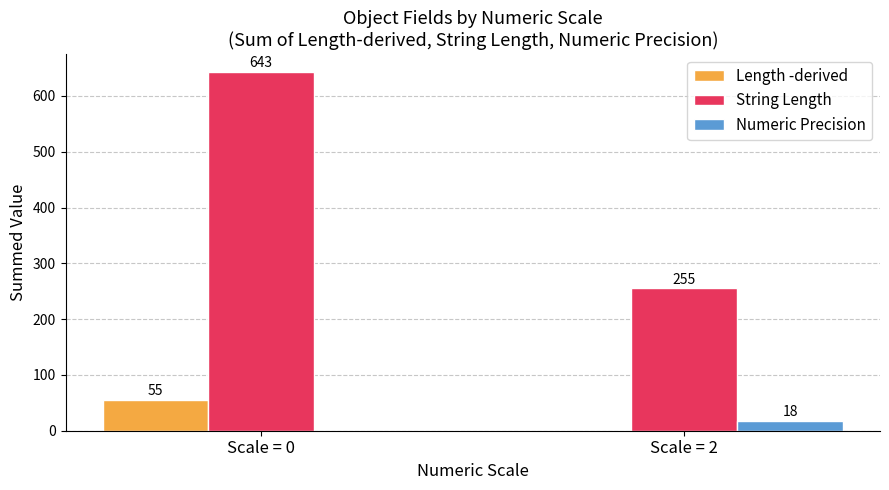

What is the sum of the String Length values at Scale = 2 and Scale = 0?

898